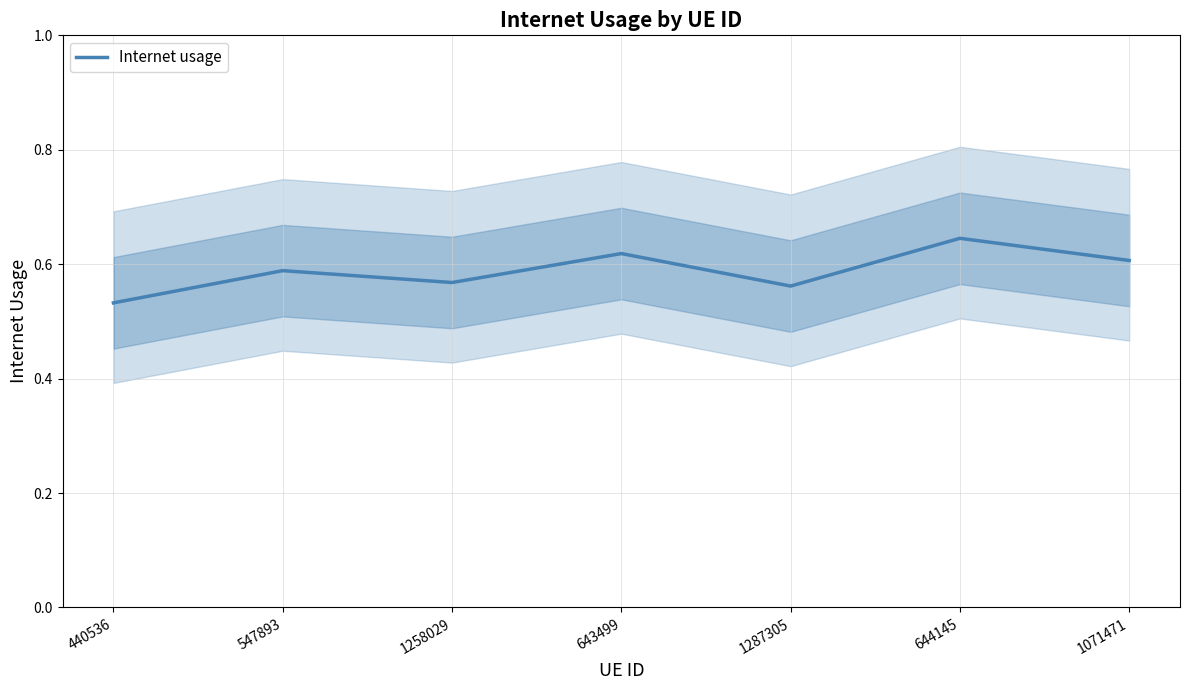

Reading right to left, extract all data points from this chart.

0.6	0.6	0.6	0.6	0.6	0.6	0.5